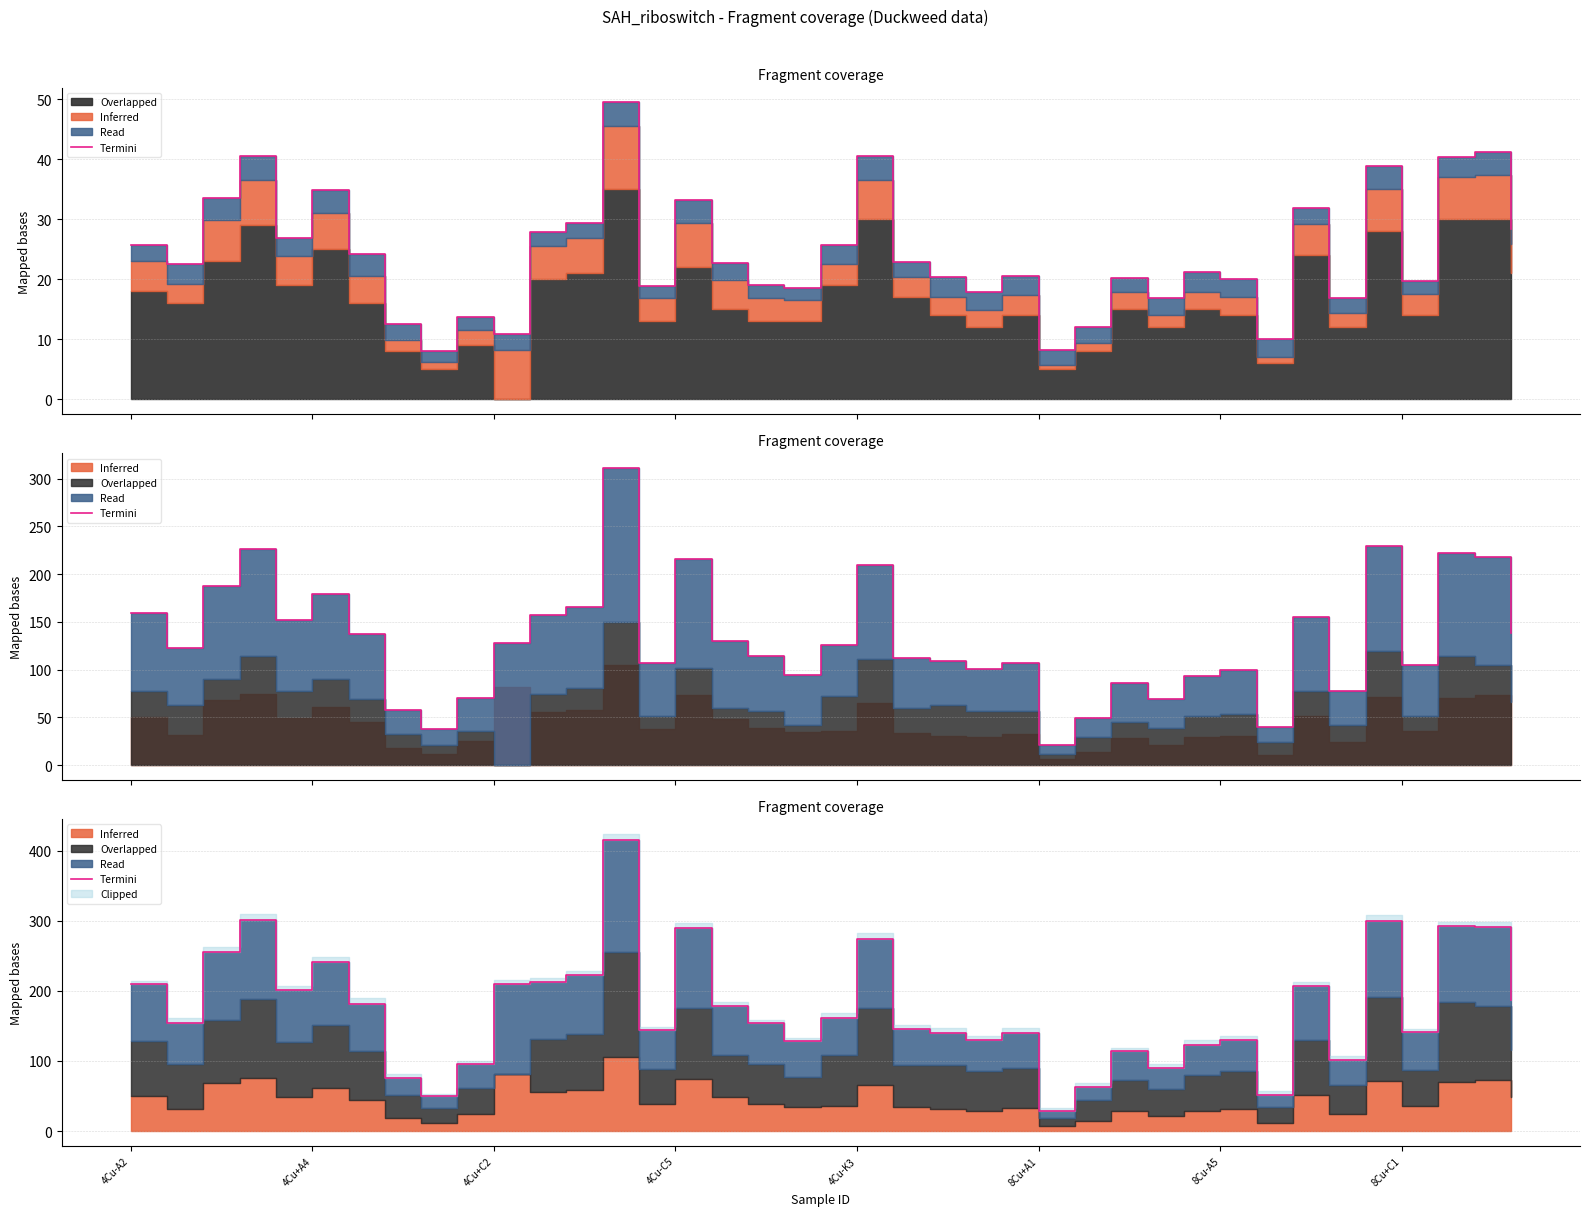

How many values are below 154?

19